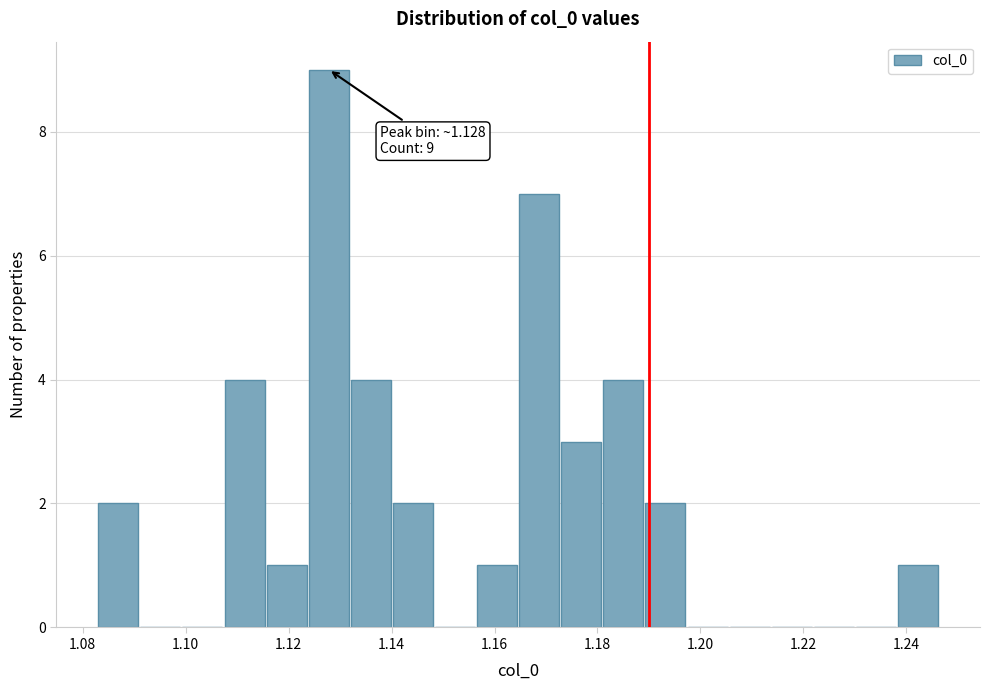

Which range on the x-axis has the tallest bar?

1.124 to 1.132